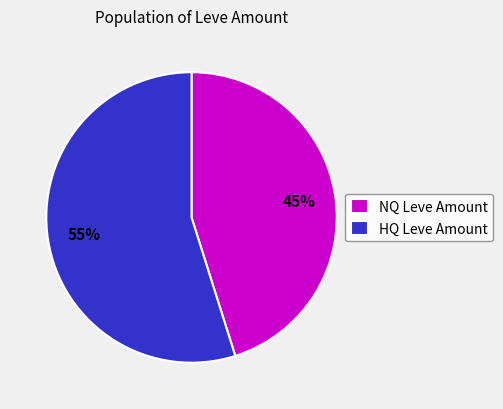

Is the sum of NQ Leve Amount and HQ Leve Amount greater than half?

Yes